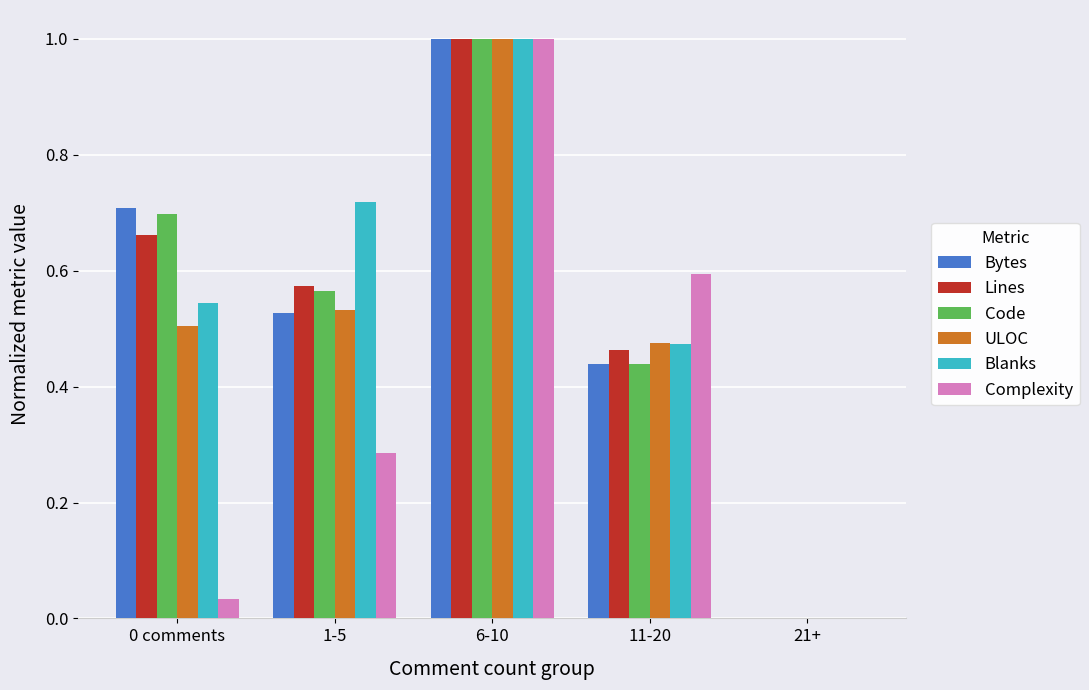

The Bytes series shows 0.3 at 1-5. True or false?

False